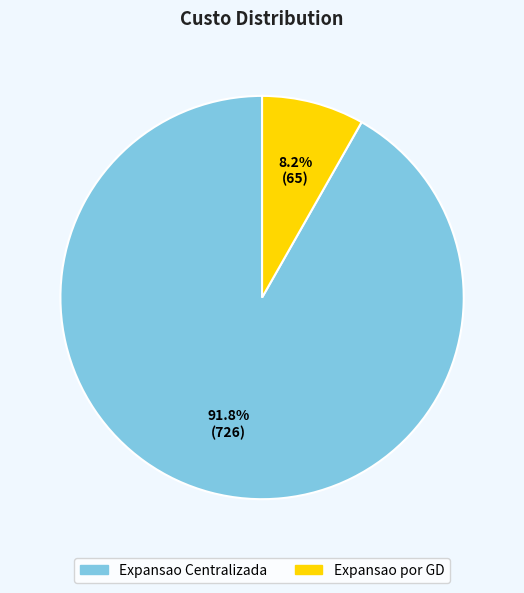

Is Expansao por GD the majority of the pie?

No